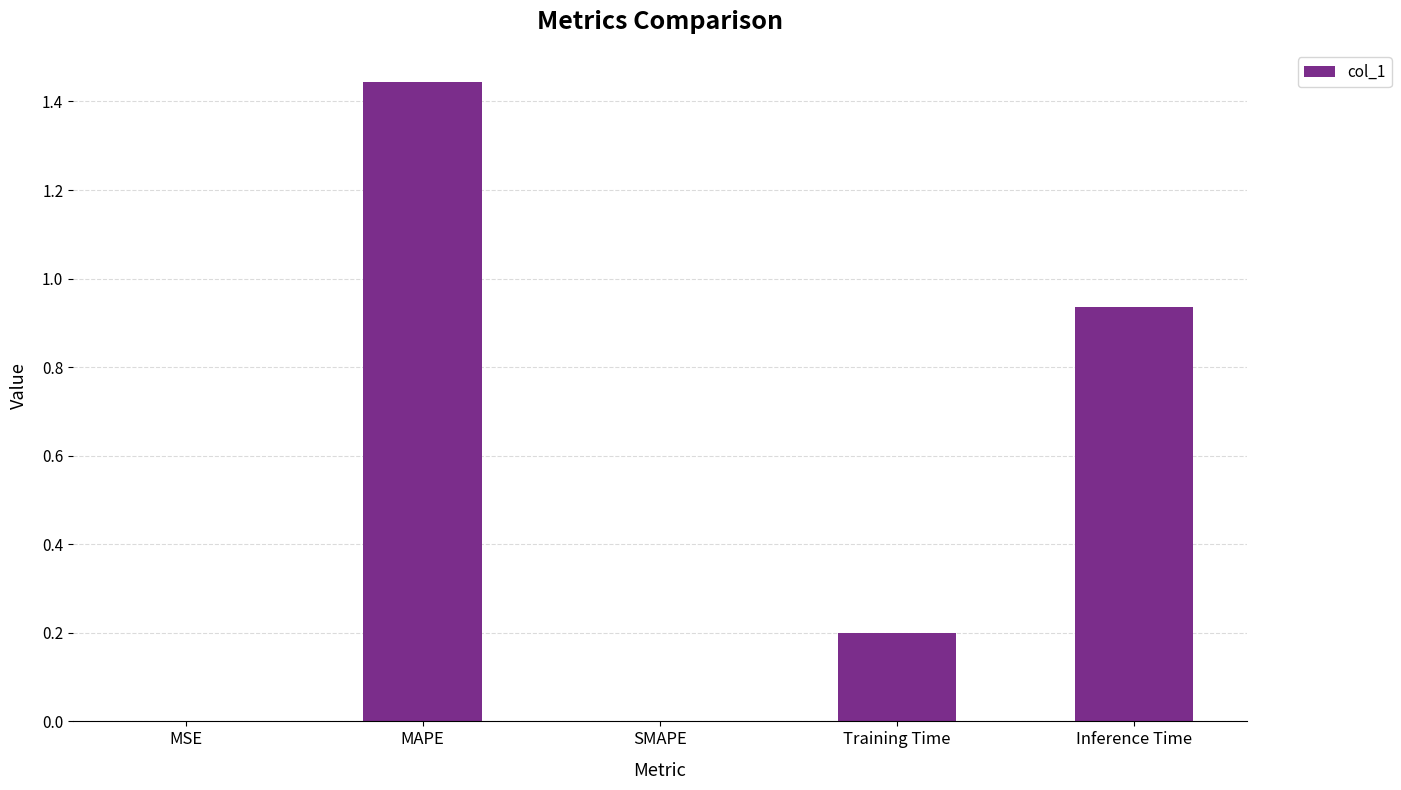

The value at MAPE is 0.5. True or false?

False